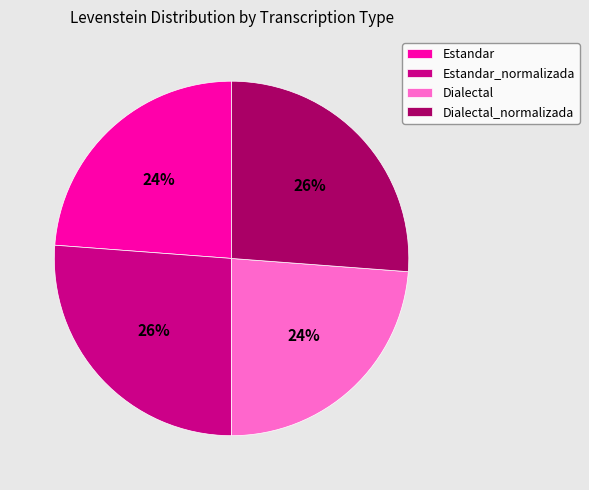

What percentage is the Dialectal_normalizada slice, to the nearest percent?

26%